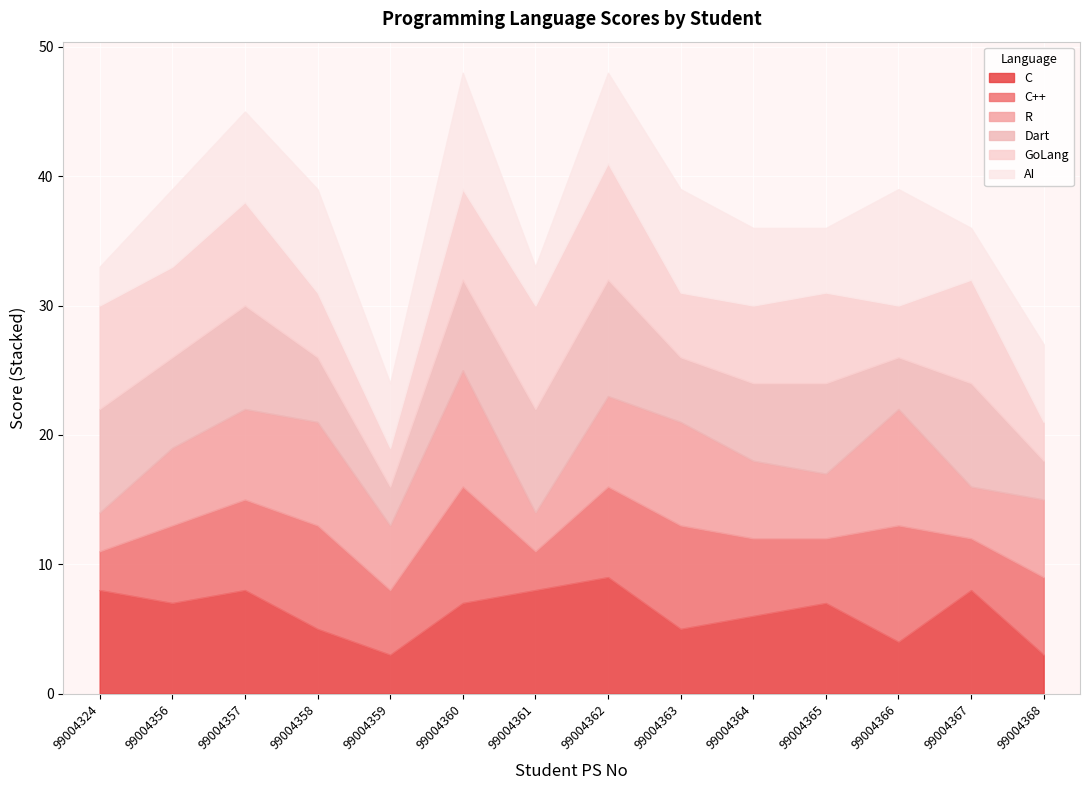

Where is the first local minimum for R?

99004359